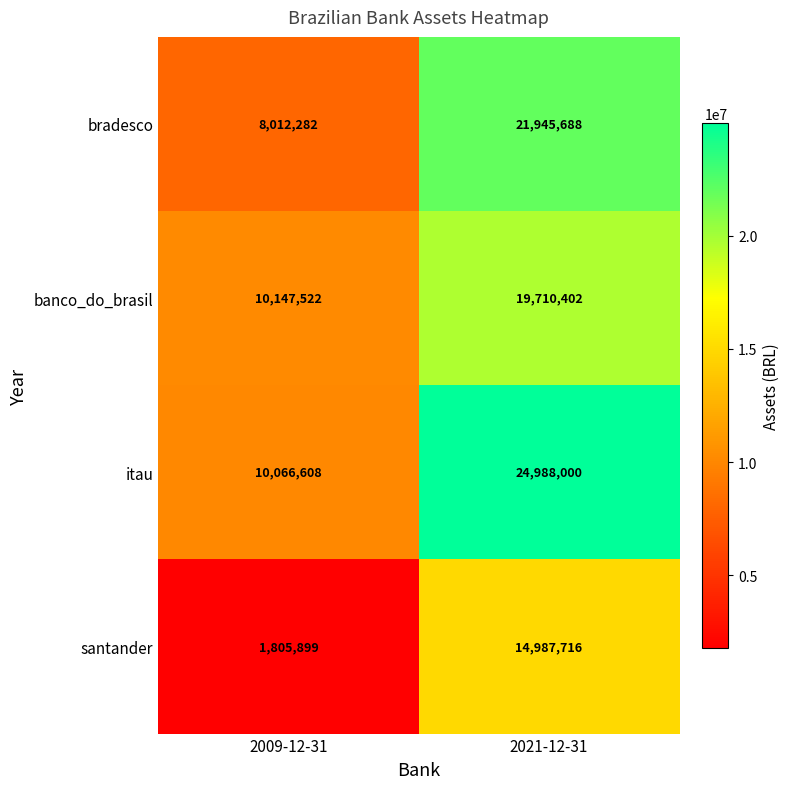

At 2009-12-31, list the series in order from smallest to largest.

santander, bradesco, itau, banco_do_brasil